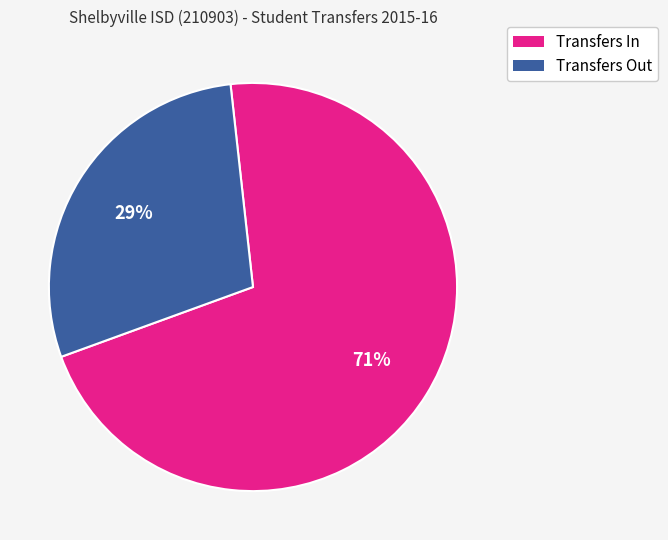

To the nearest percent, what percentage of the pie is Transfers In?

71%